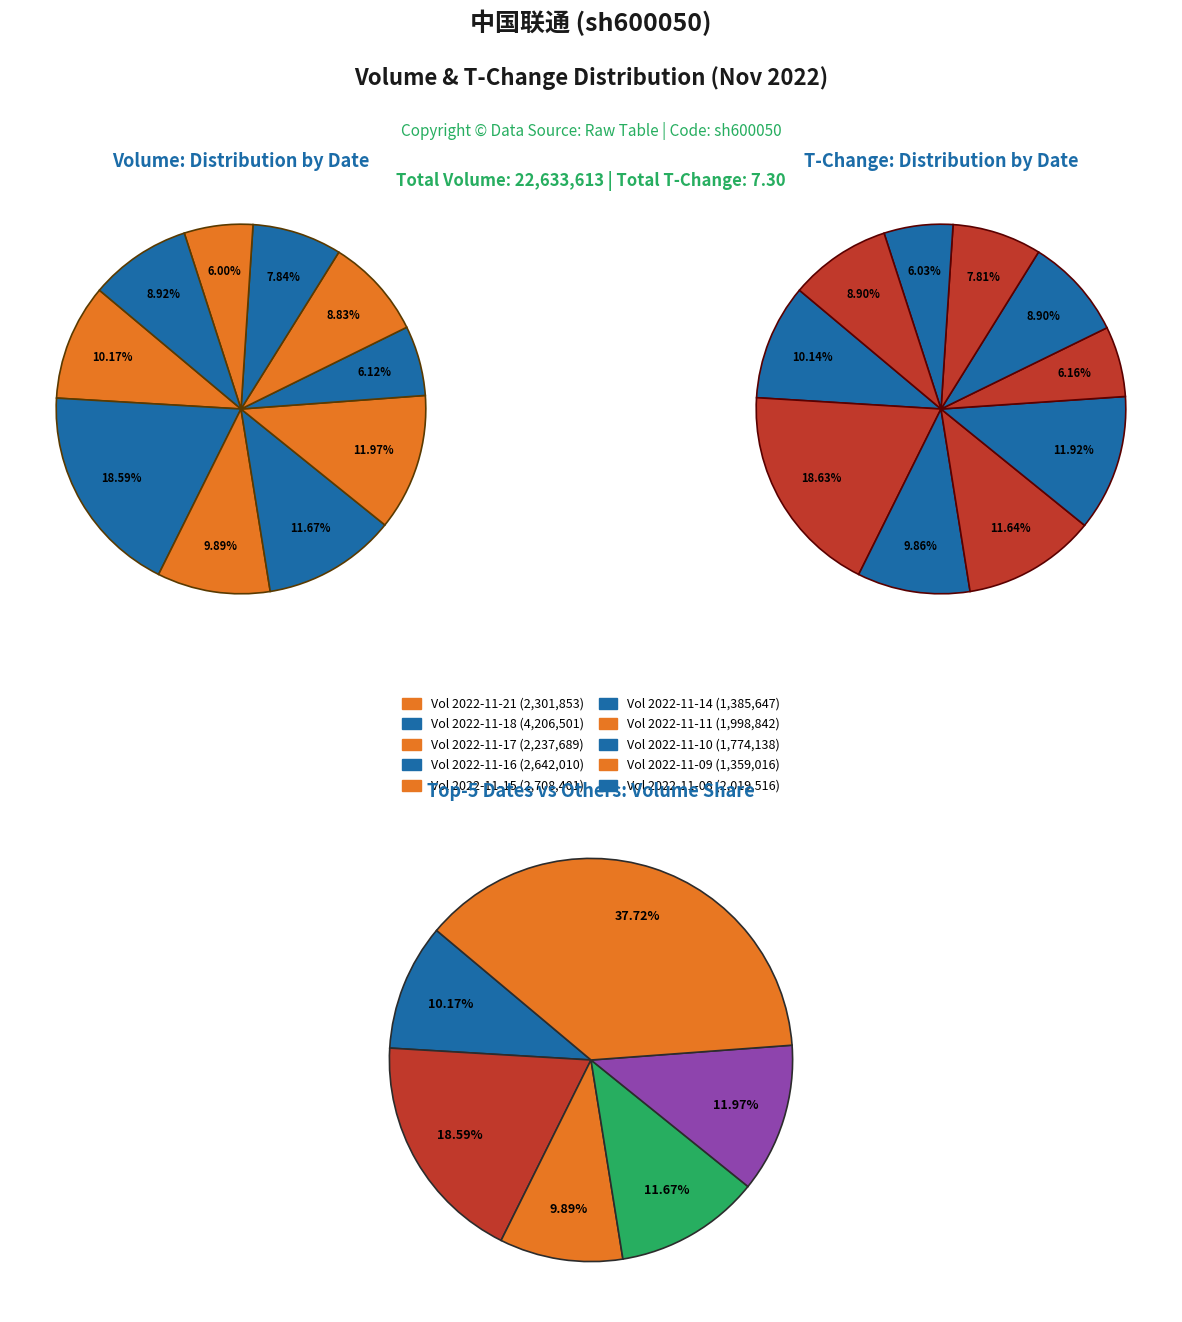

Count the number of slices in the pie.

10